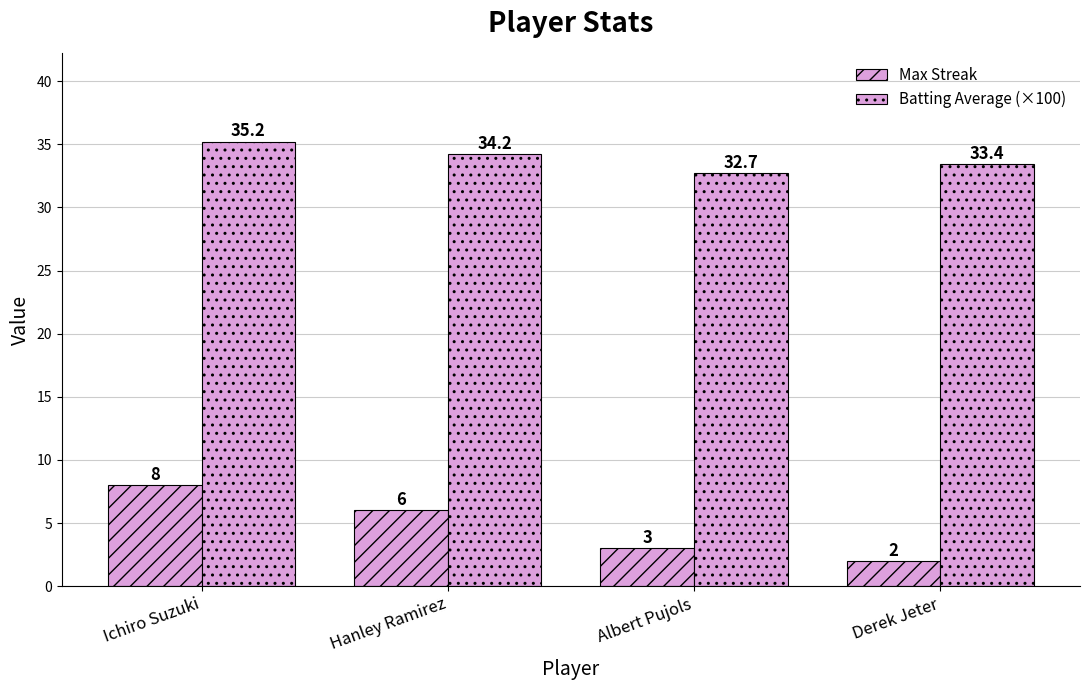

Reading right to left, extract all data points from this chart.

Max Streak: Derek Jeter=2.0	Albert Pujols=3.0	Hanley Ramirez=6.0	Ichiro Suzuki=8.0
Batting Average (×100): Derek Jeter=33.4	Albert Pujols=32.7	Hanley Ramirez=34.2	Ichiro Suzuki=35.2